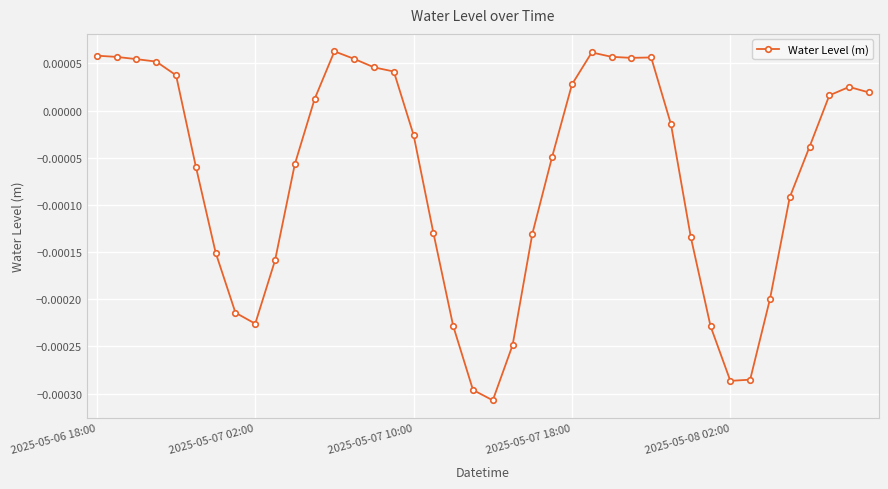

Count the number of data series in this chart.

1